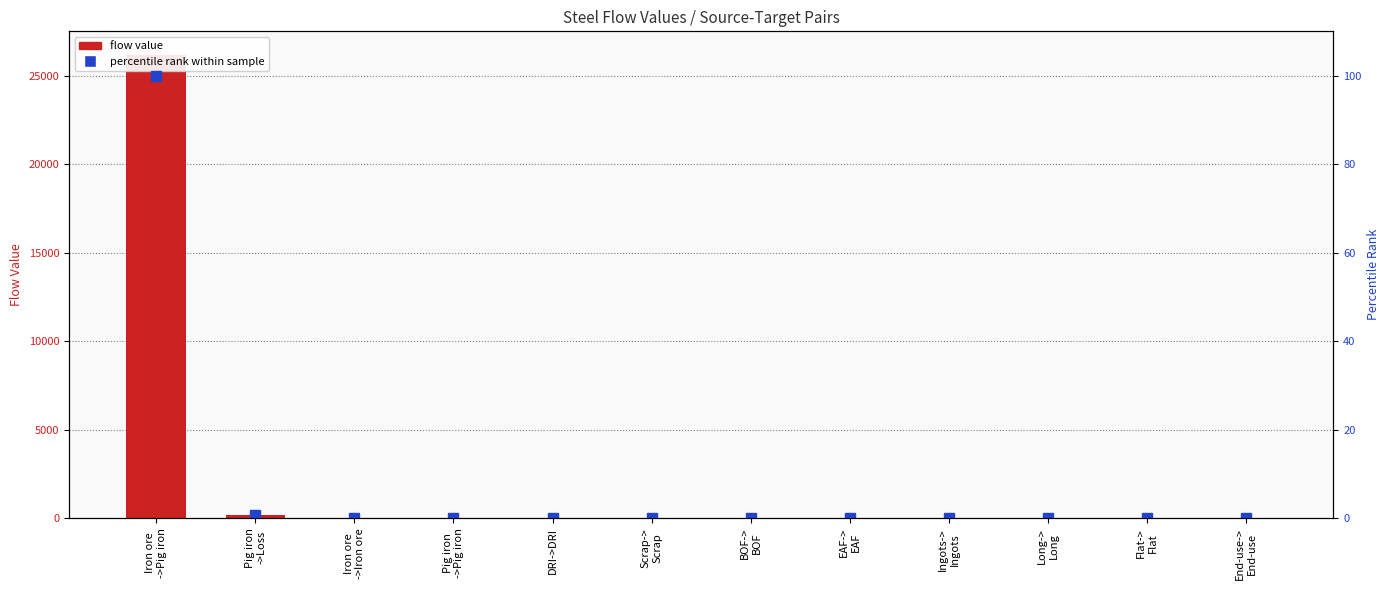

How many values in flow value are above zero?

2